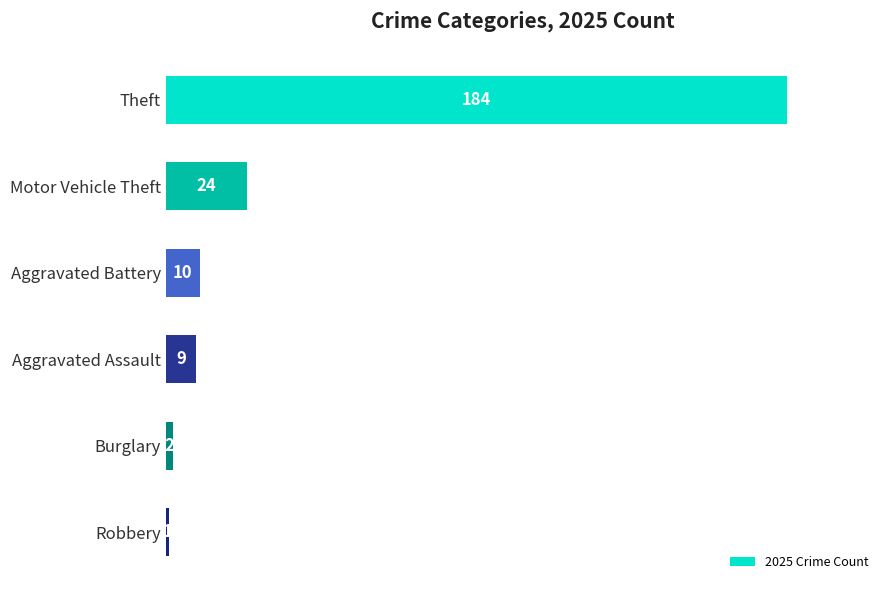

At which category does the chart reach its minimum across all series?

Robbery